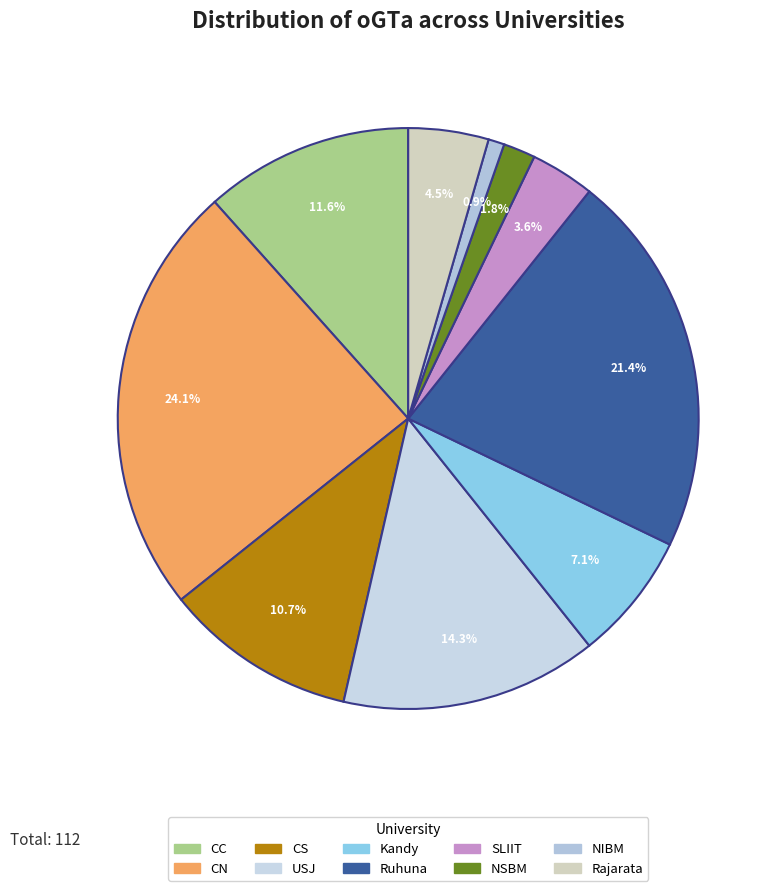

What percentage do Kandy and CC together represent?

18.8%